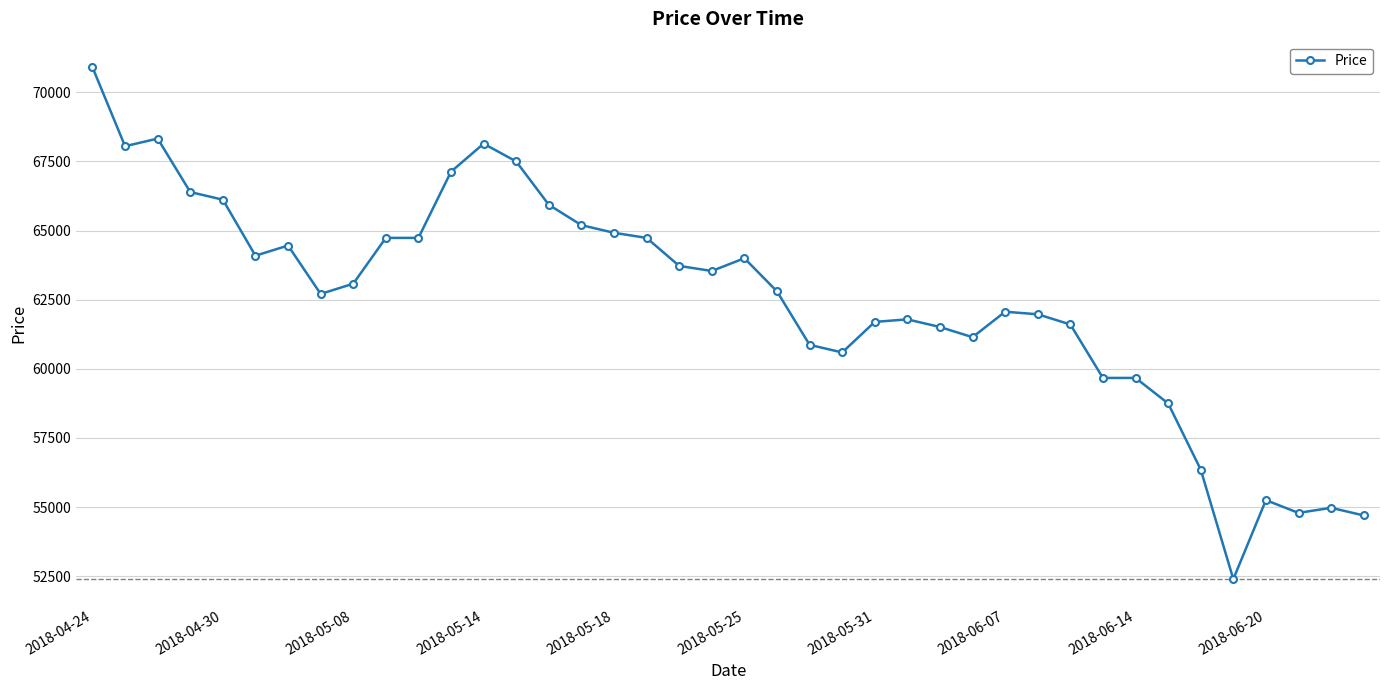

What is the difference between the maximum and minimum values?

18509